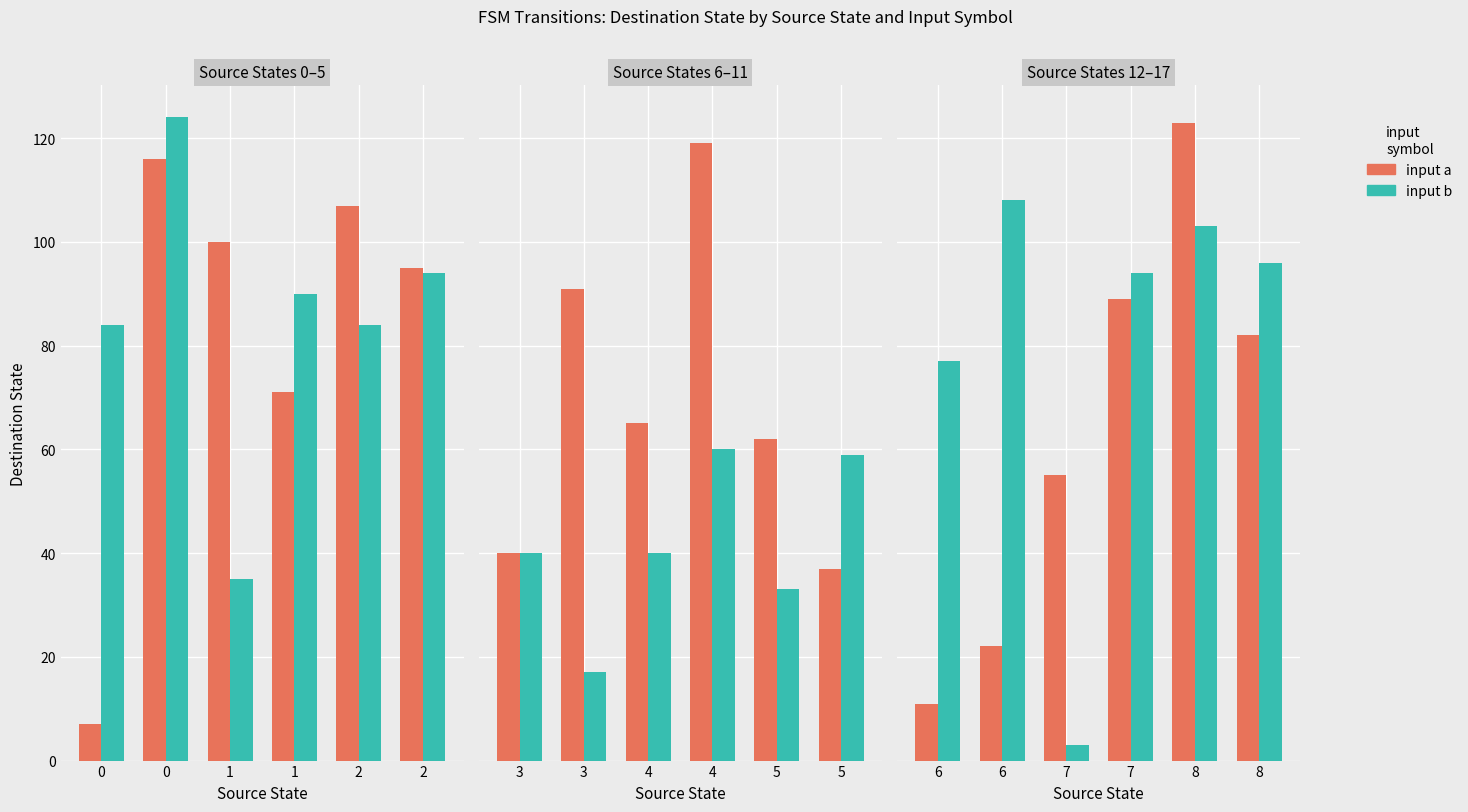

Does the chart contain stacked bars?

No